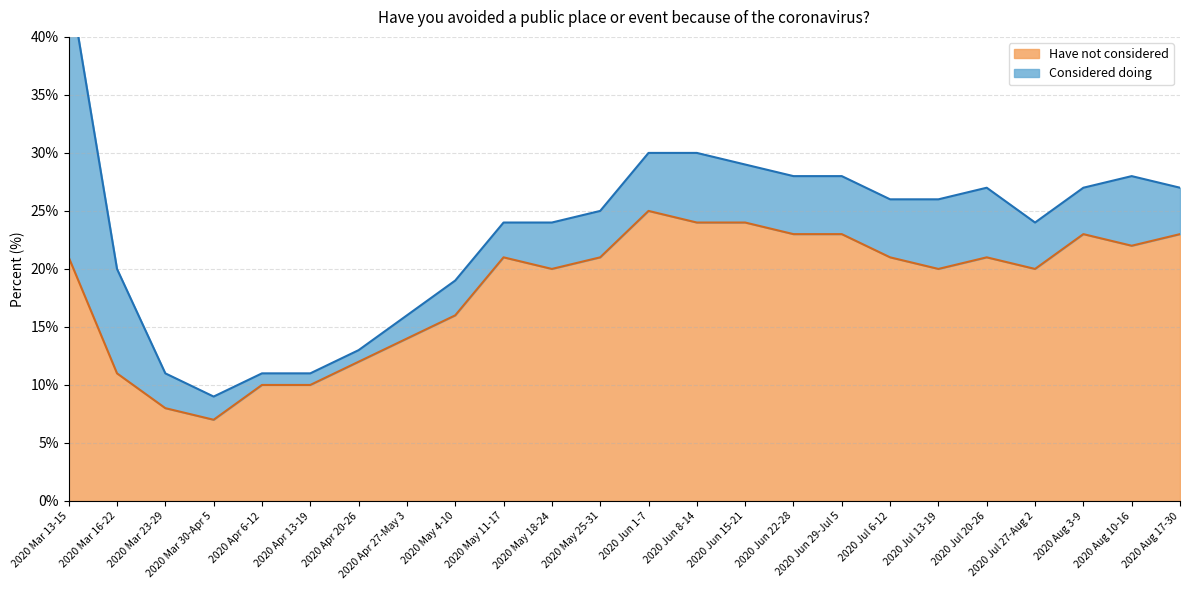

What is the average value?

18